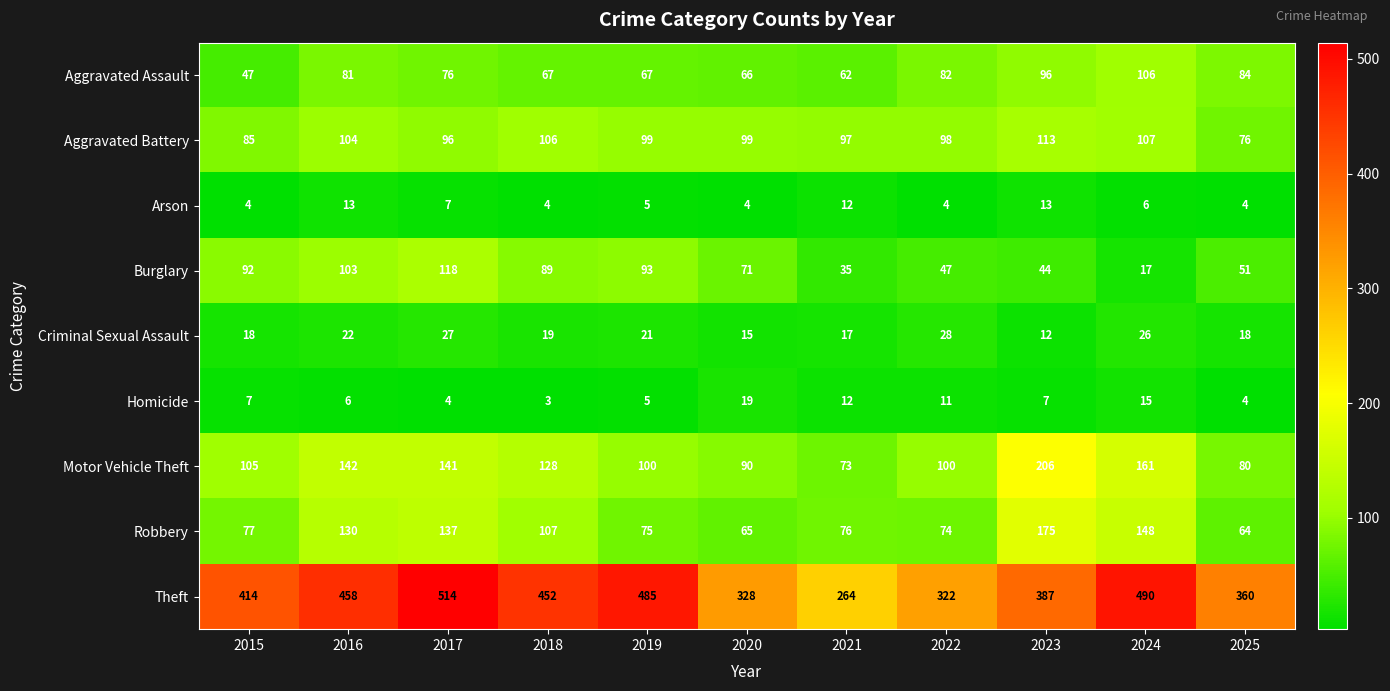

Which series has the widest spread of values?

Theft